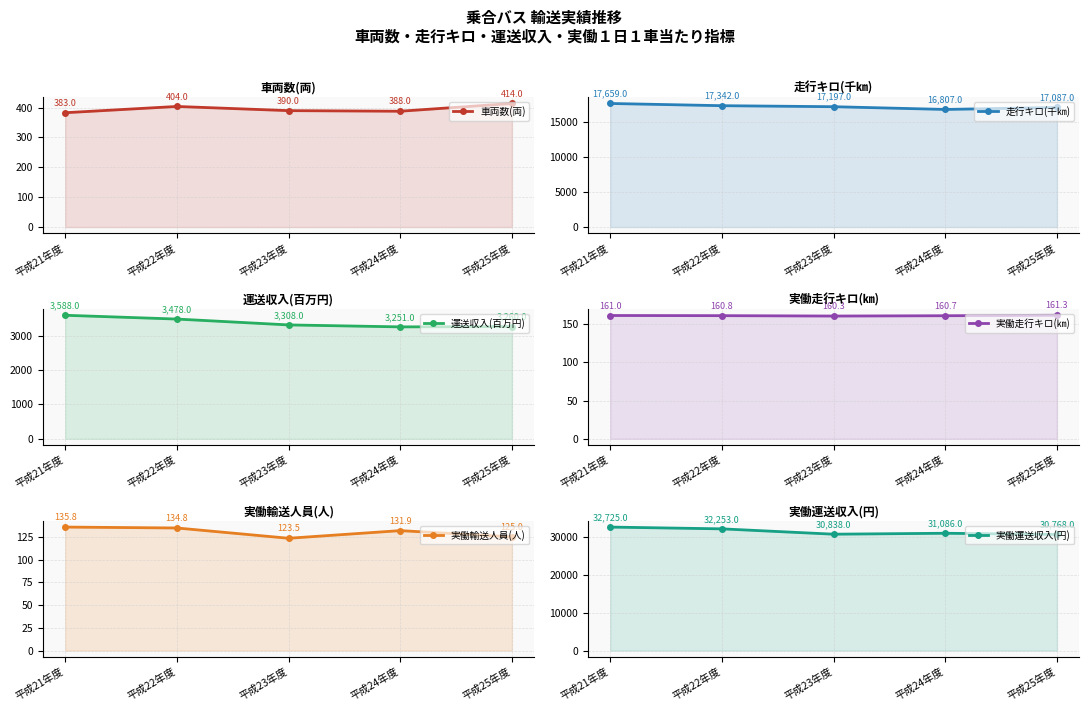

Count the 実働走行キロ(㎞) values in the range 160 to 161.

4